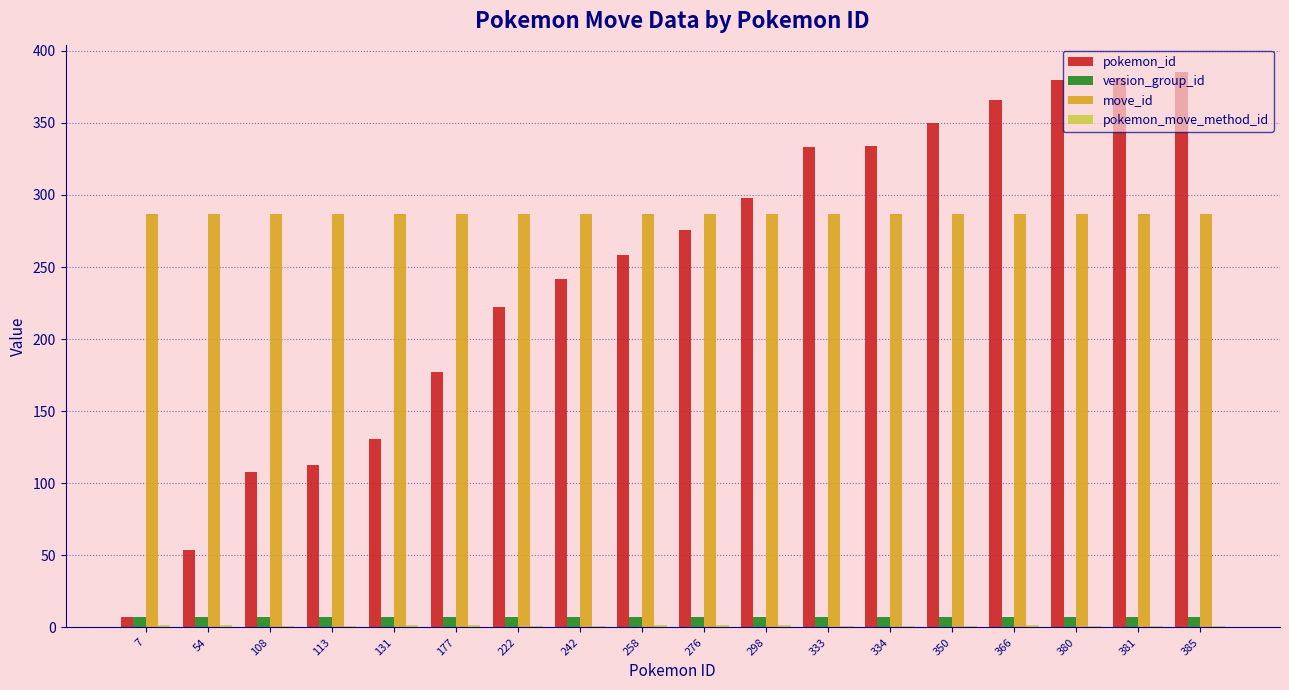

Is the value of version_group_id at 54 greater than the value of pokemon_id at 131?

No